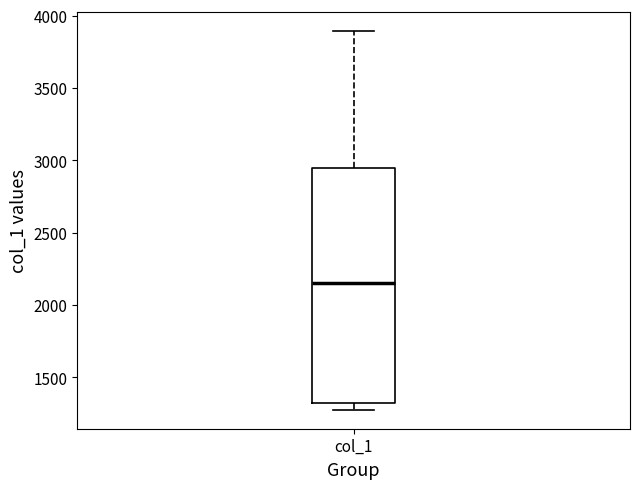

Transcribe this box plot: give where the median line is, the range the box spans, and where the two whiskers end, as read against the y-axis. The values are not printed on the chart, so give them approximately, as read against the axis.

median 2150, box 1300 to 2950, whiskers 1300 (just below the box's lower edge) to 3900